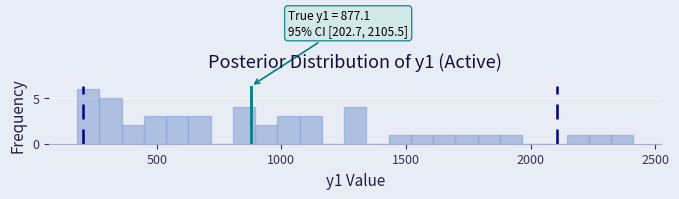

Read against the x-axis, roughly where is the centre of the tallest bar?

200